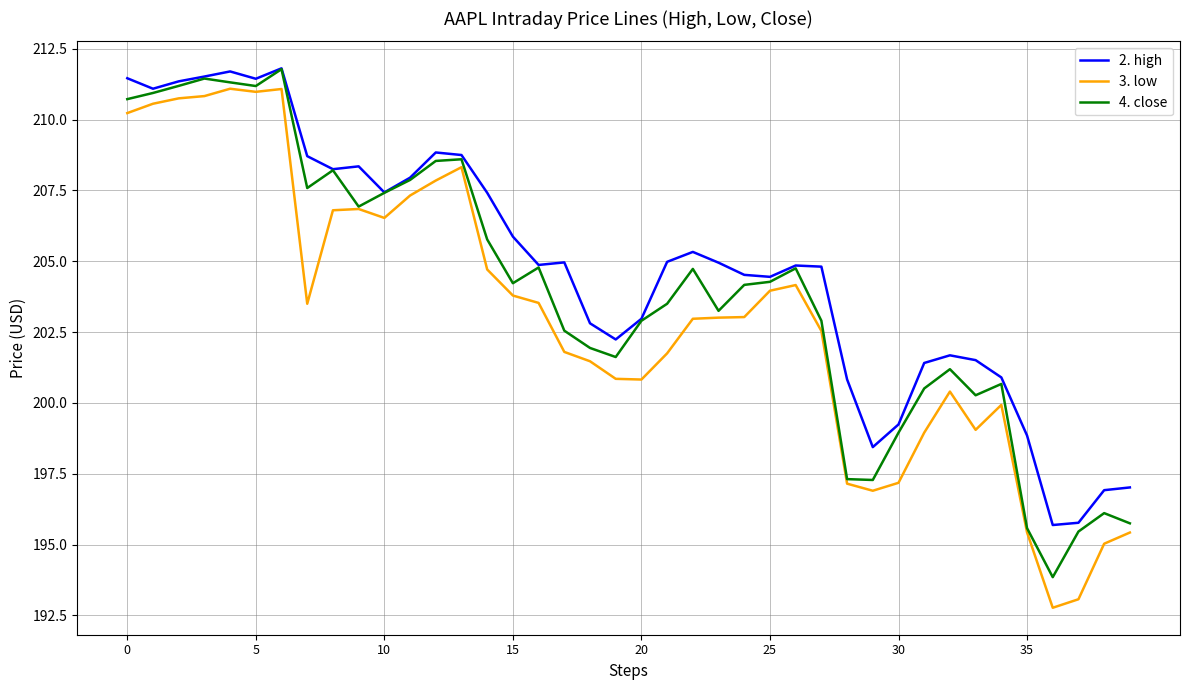

What is the maximum value shown in the chart?

211.8